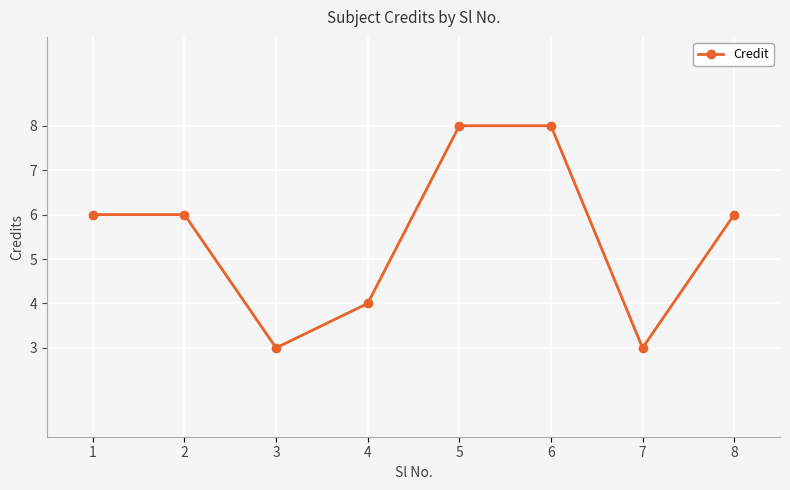

What is the value of the 4th point from the left?

4